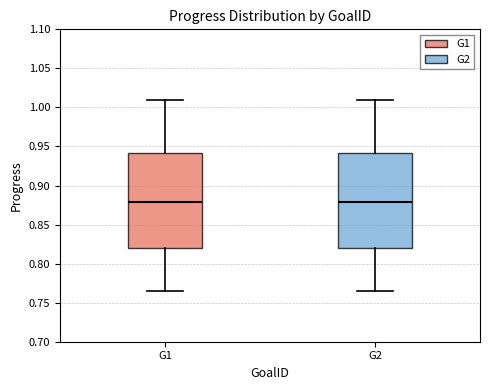

Reading left to right, read every box against the y-axis: the position of its median line, the range the box covers, and the ends of its whiskers. The values are not printed on the chart, so give them approximately, as read against the axis.

G1: median 0.880, box 0.820 to 0.940, whiskers 0.765 to 1.010
G2: median 0.880, box 0.820 to 0.940, whiskers 0.765 to 1.010